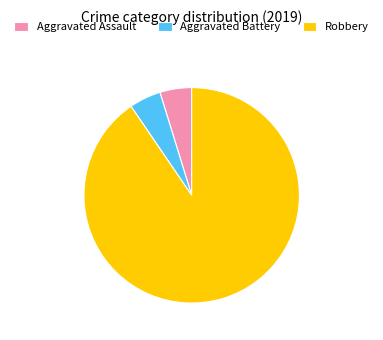

The Aggravated Assault slice represents 5% of the pie. True or false?

True